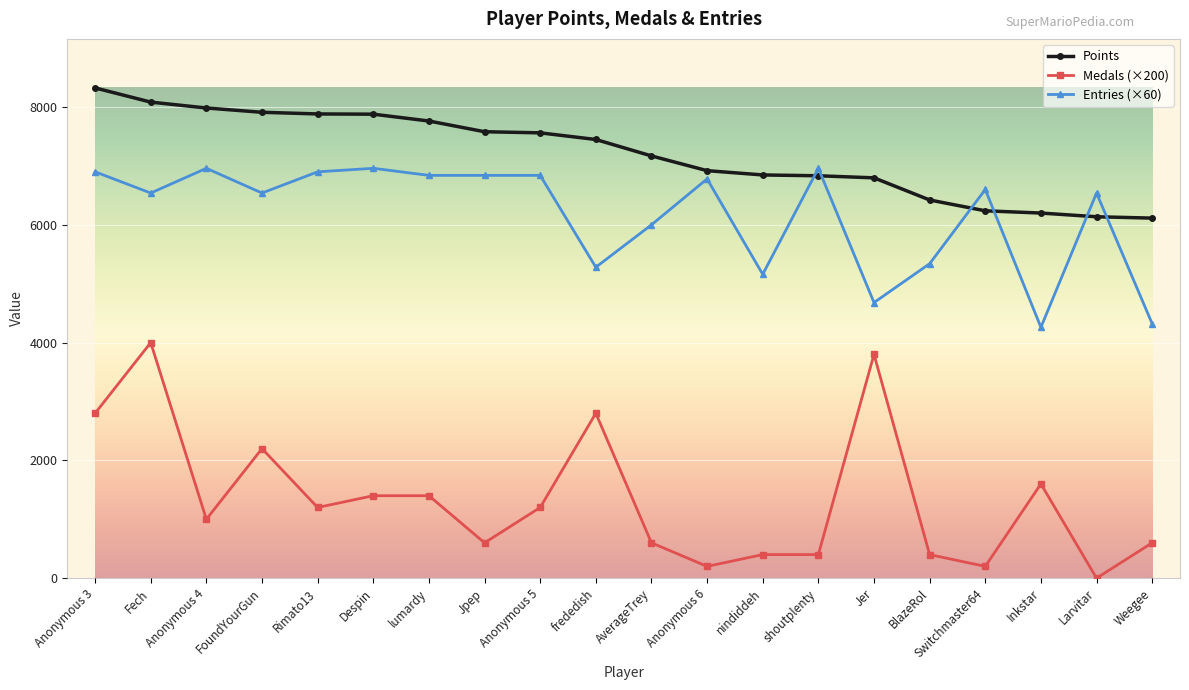

What position from the right is AverageTrey?

10